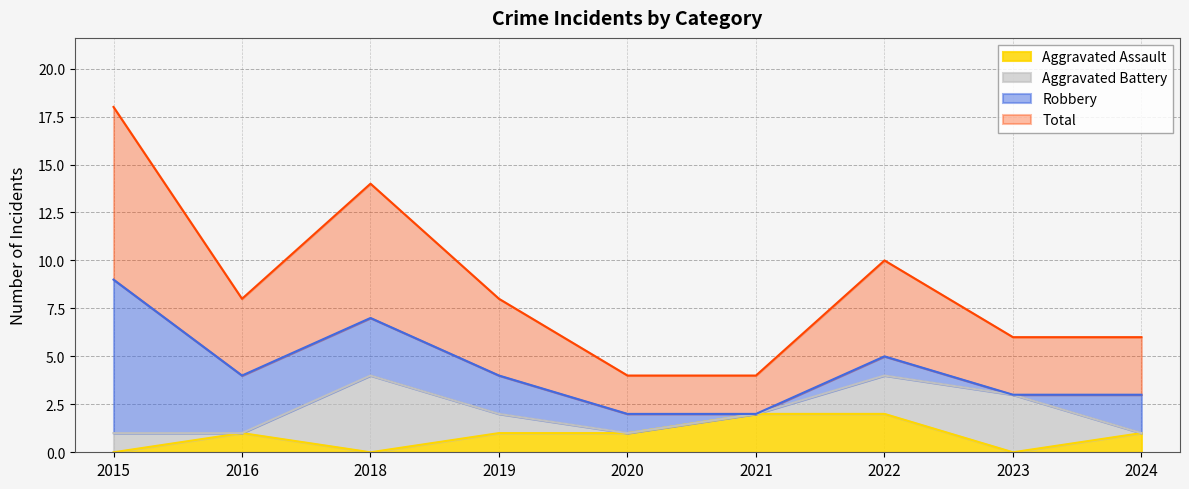

True or false: Aggravated Assault and Total cross at least once.

False